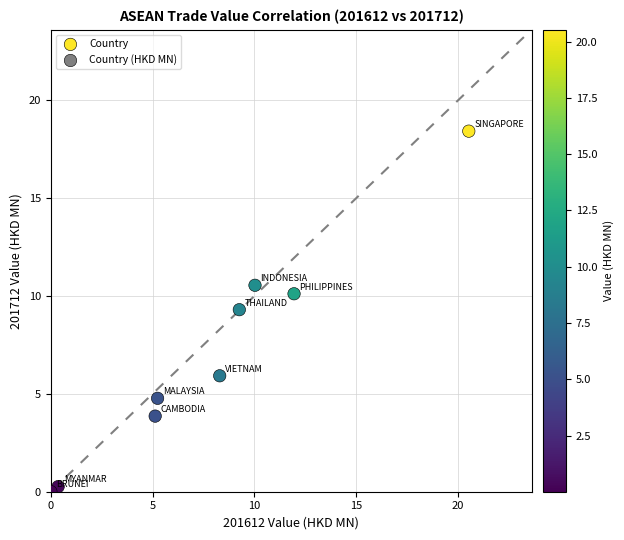

What Y value in the scatter plot is closest to 9?

9.3